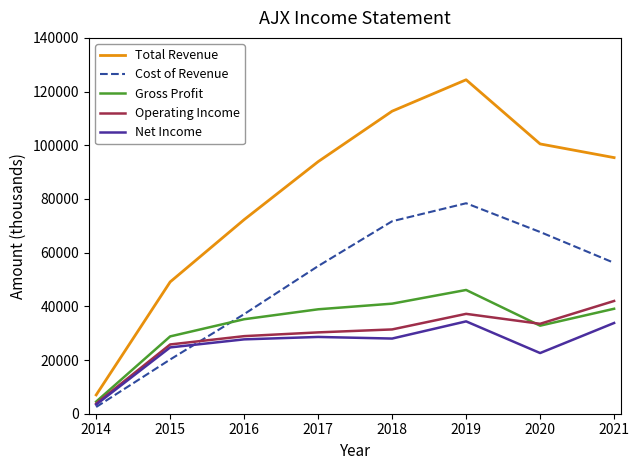

What is the maximum value for Operating Income?

42000